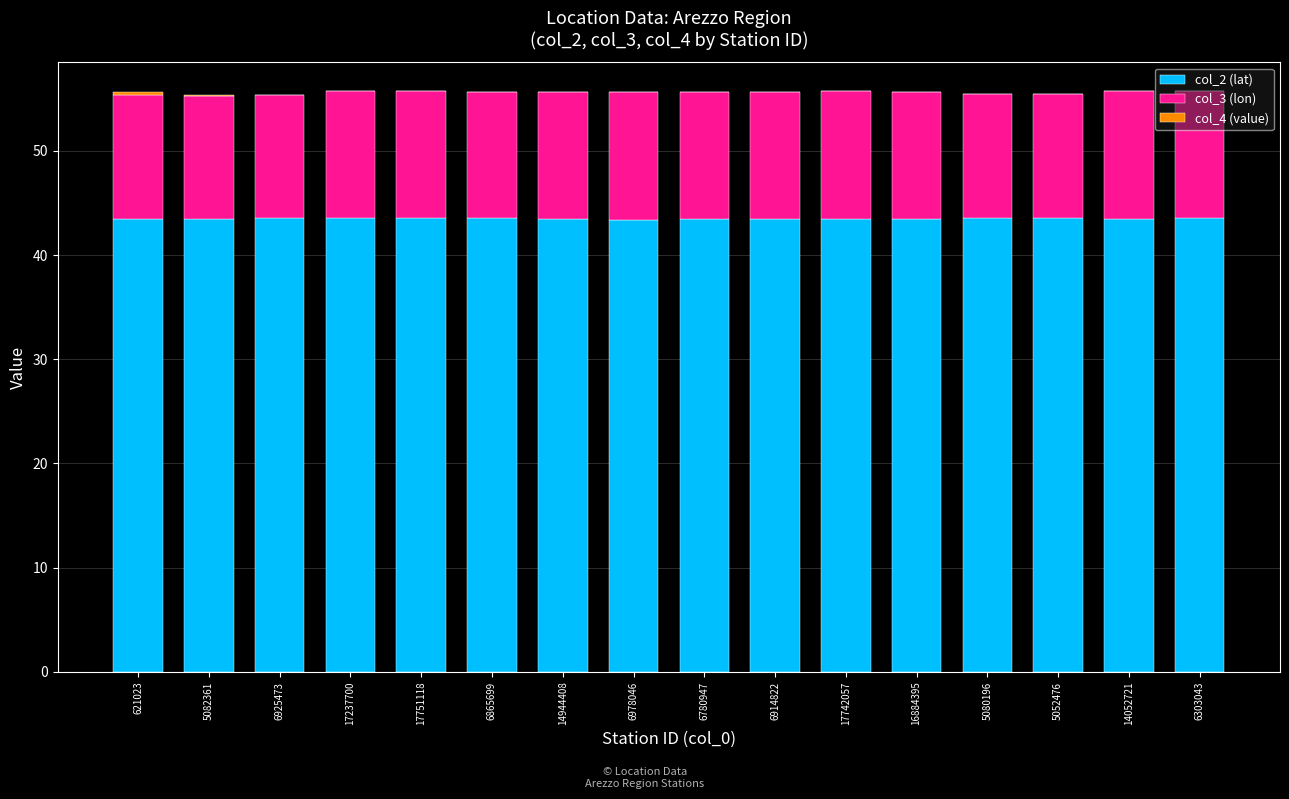

What is the highest value of the col_2 (lat) series?

43.6